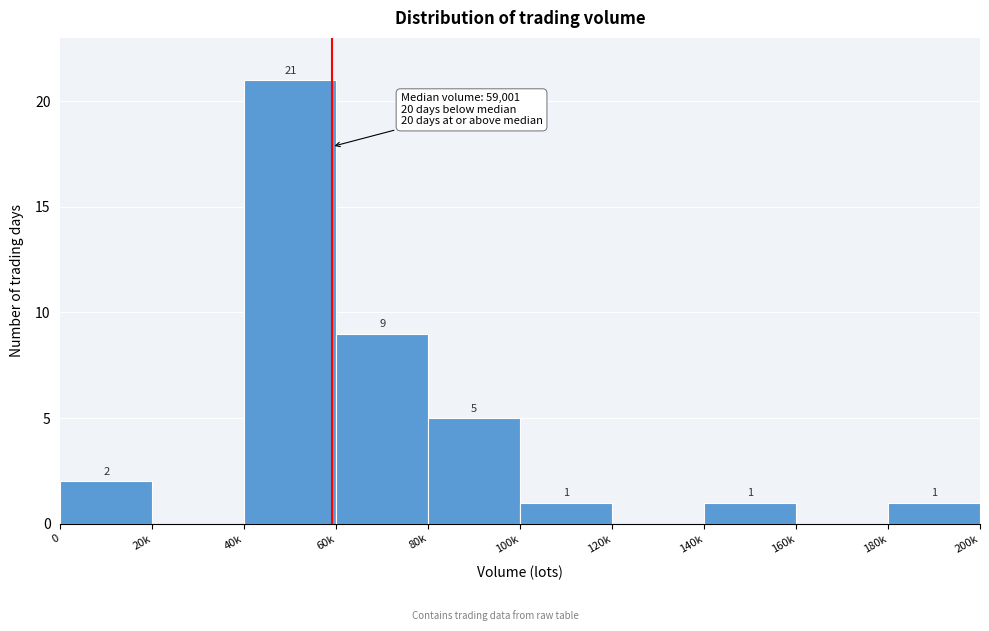

Reading left to right, what are all the values shown in this chart?

0=2	20k=0	40k=21	60k=9	80k=5	100k=1	120k=0	140k=1	160k=0	180k=1